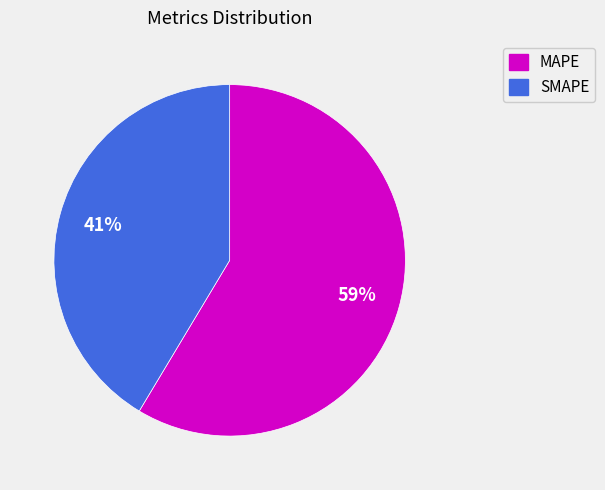

To the nearest percent, what is the average slice percentage?

50%